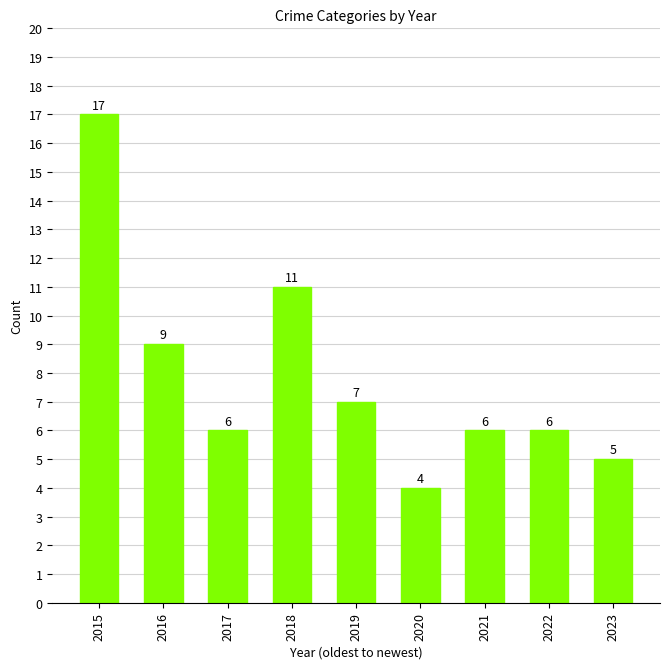

Are the bars grouped side by side (vs. stacked)?

No